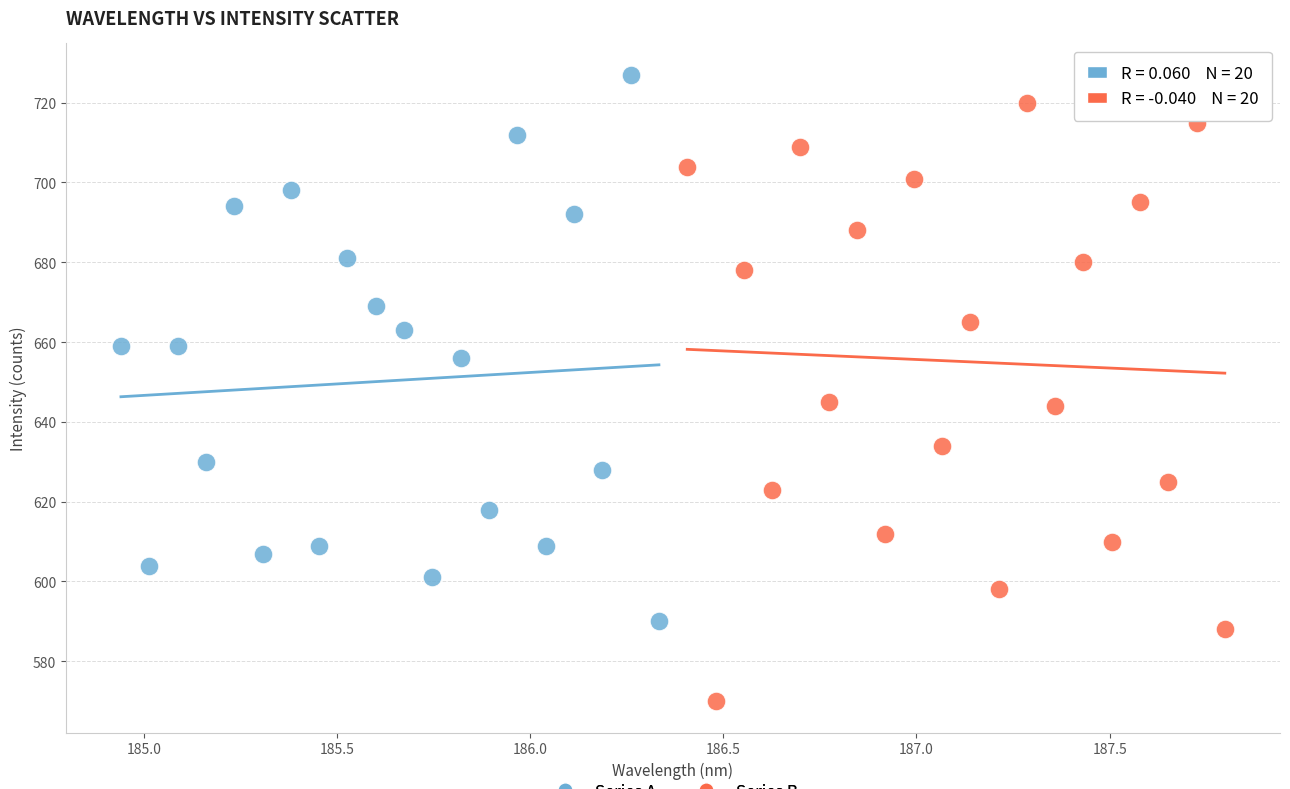

What are all the series names shown in the legend?

Series A, Series B